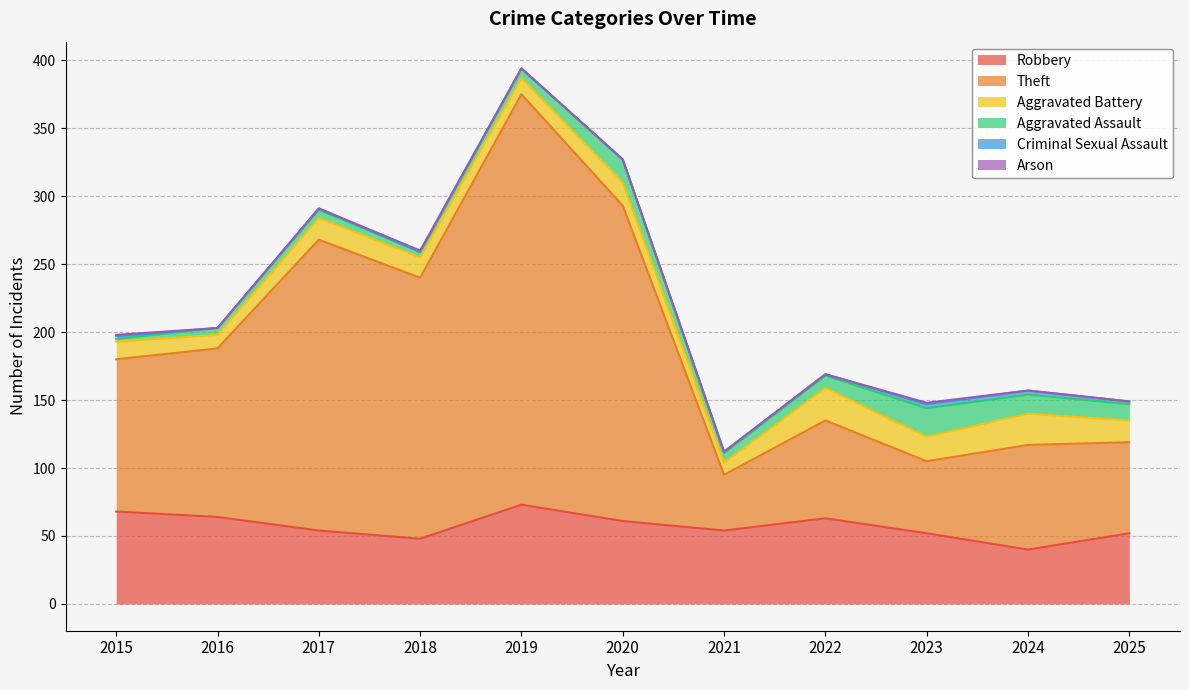

Count the Arson values in the range 0 to 1.

11